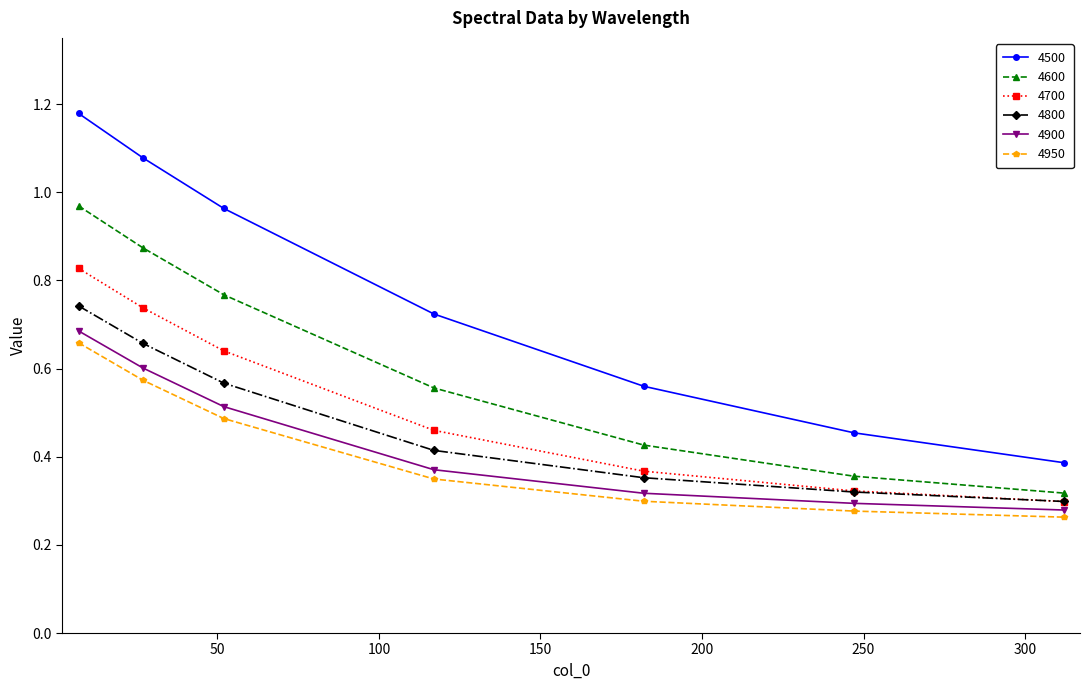

True or false: 4600 and 4950 cross at least once.

False